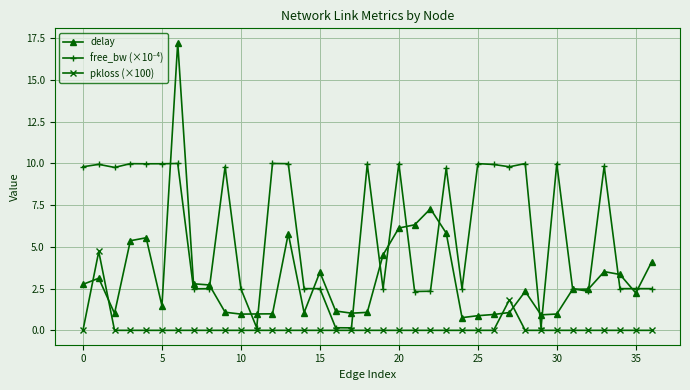

Which series has the largest range (max minus min)?

delay